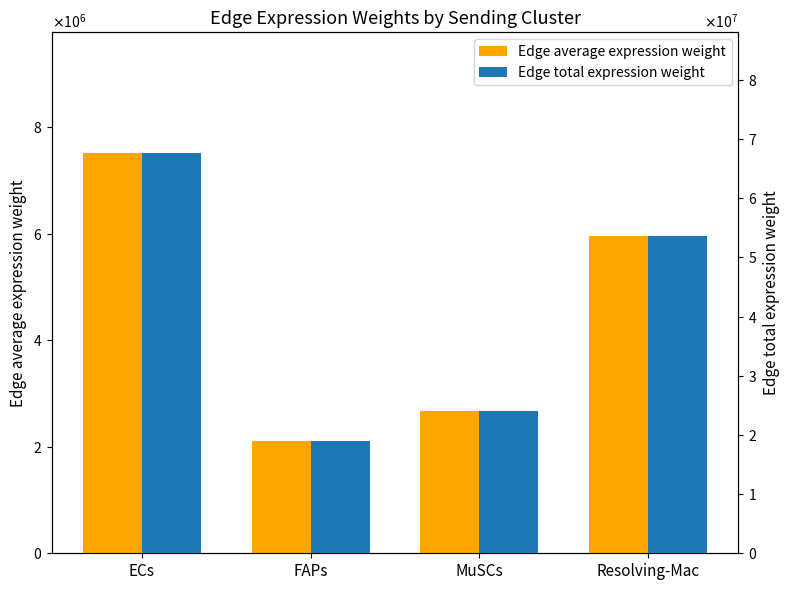

What is the label of the 1st bar from the left?

ECs